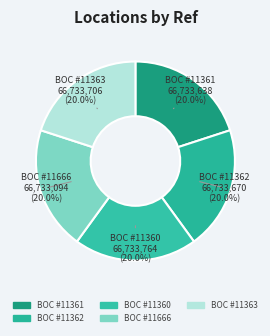

Approximately how many times larger is the value at BOC #11363 compared to BOC #11360?

1.0